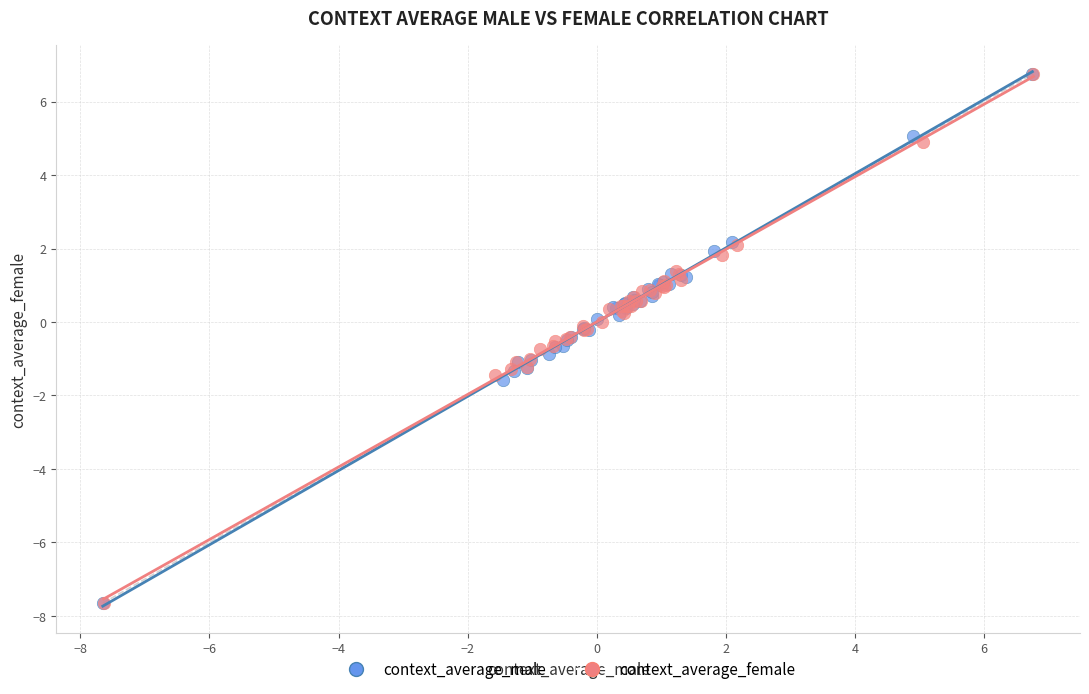

What are all the series names shown in the legend?

context_average_male, context_average_female